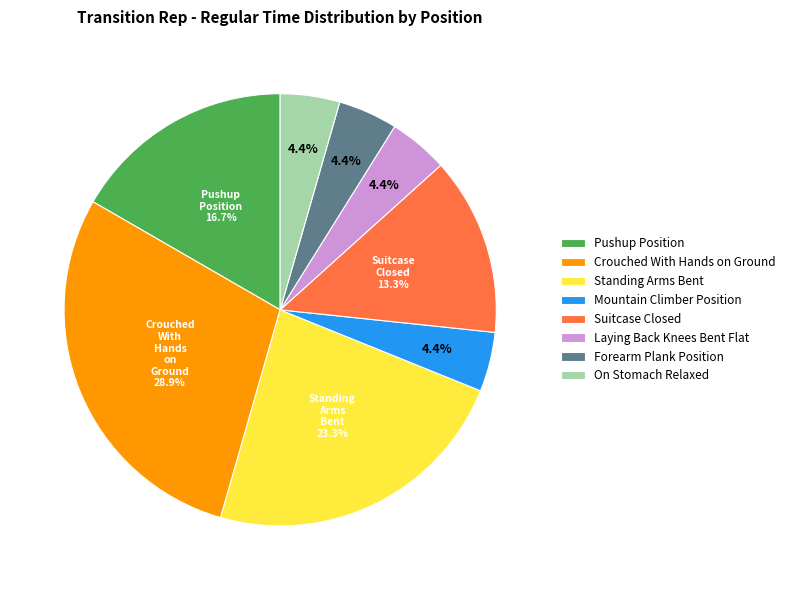

Which category has the biggest portion of the pie?

Crouched With Hands on Ground